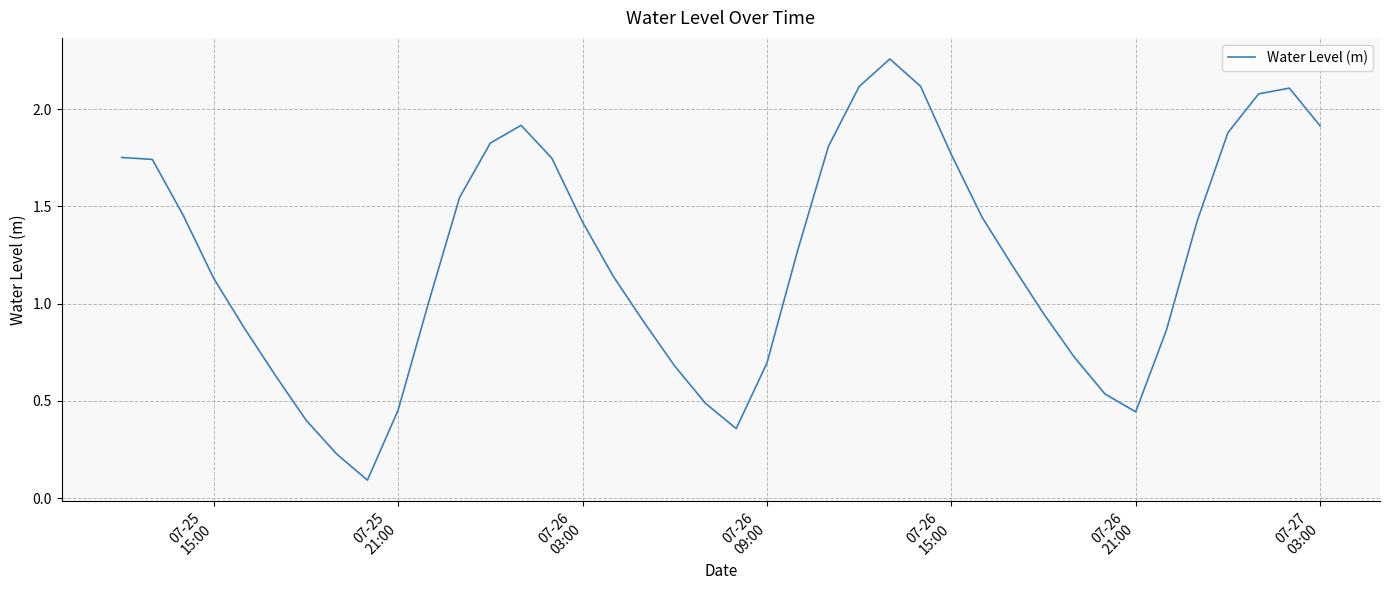

What is the difference between the second highest and minimum values?

2.0